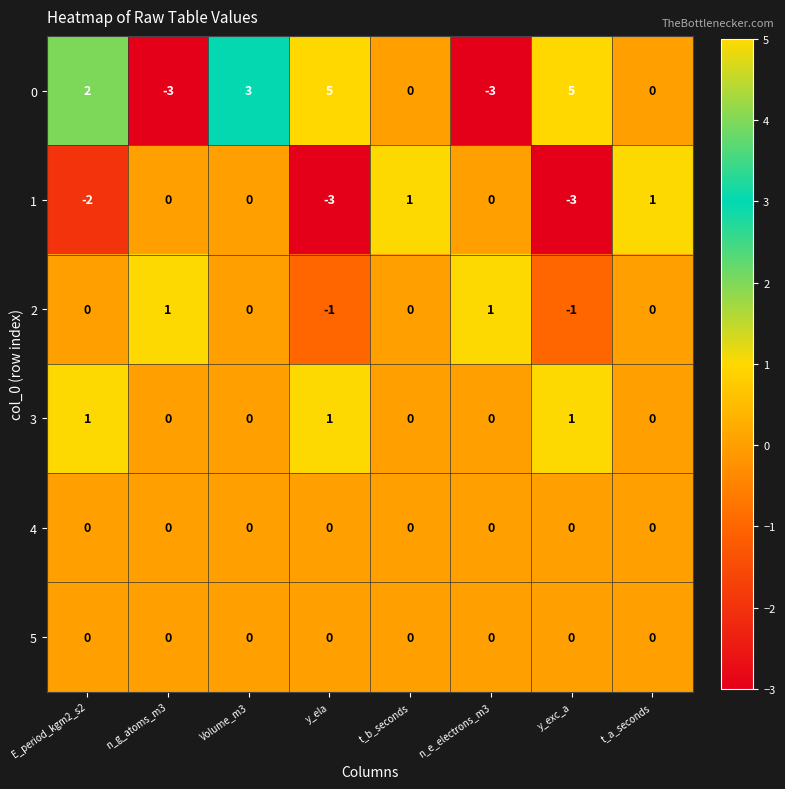

The 4 series shows 0 at y_exc_a. True or false?

True